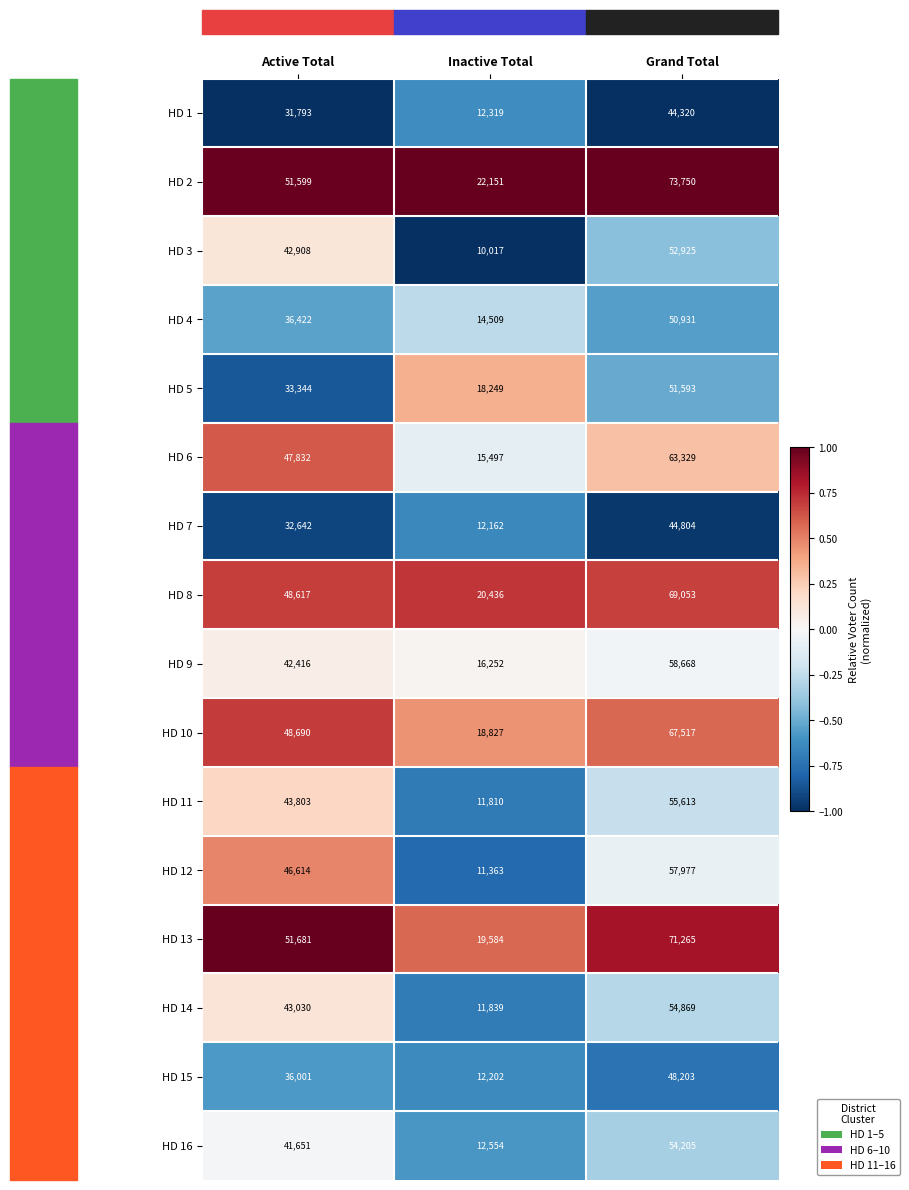

At Active Total, list the series in order from largest to smallest.

HD 13, HD 2, HD 10, HD 8, HD 6, HD 12, HD 11, HD 14, HD 3, HD 9, HD 16, HD 4, HD 15, HD 5, HD 7, HD 1